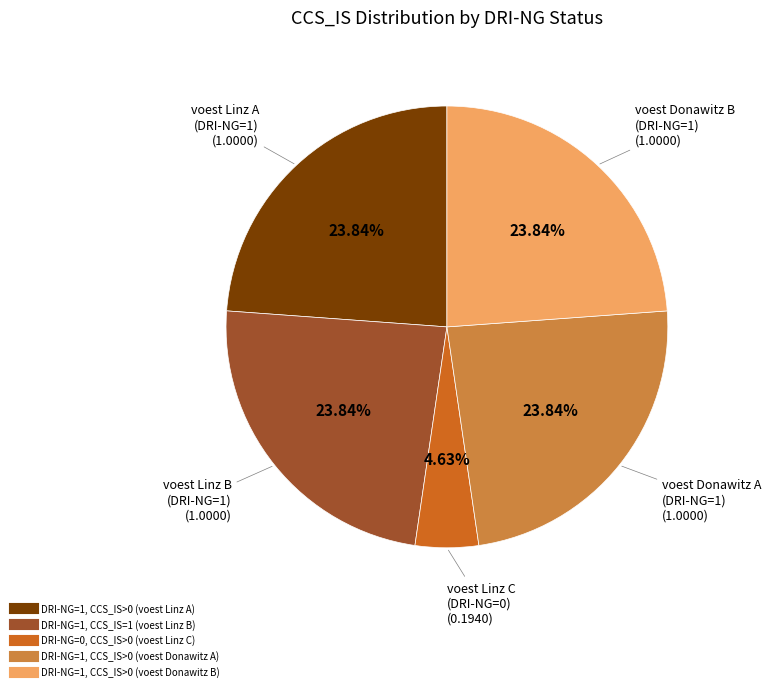

Is it true that DRI-NG=1, CCS_IS=1 (voest Linz B) is 24% of the pie?

True